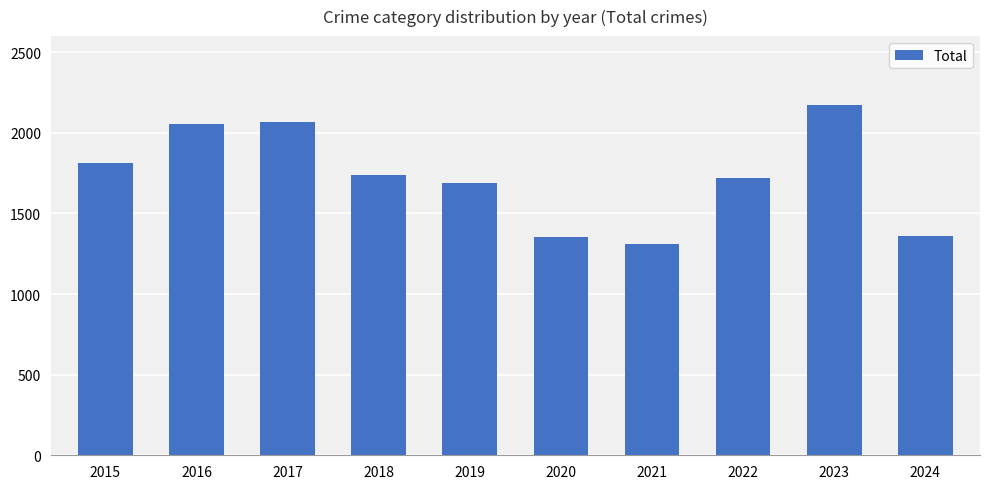

Read the value at 2021.

1313